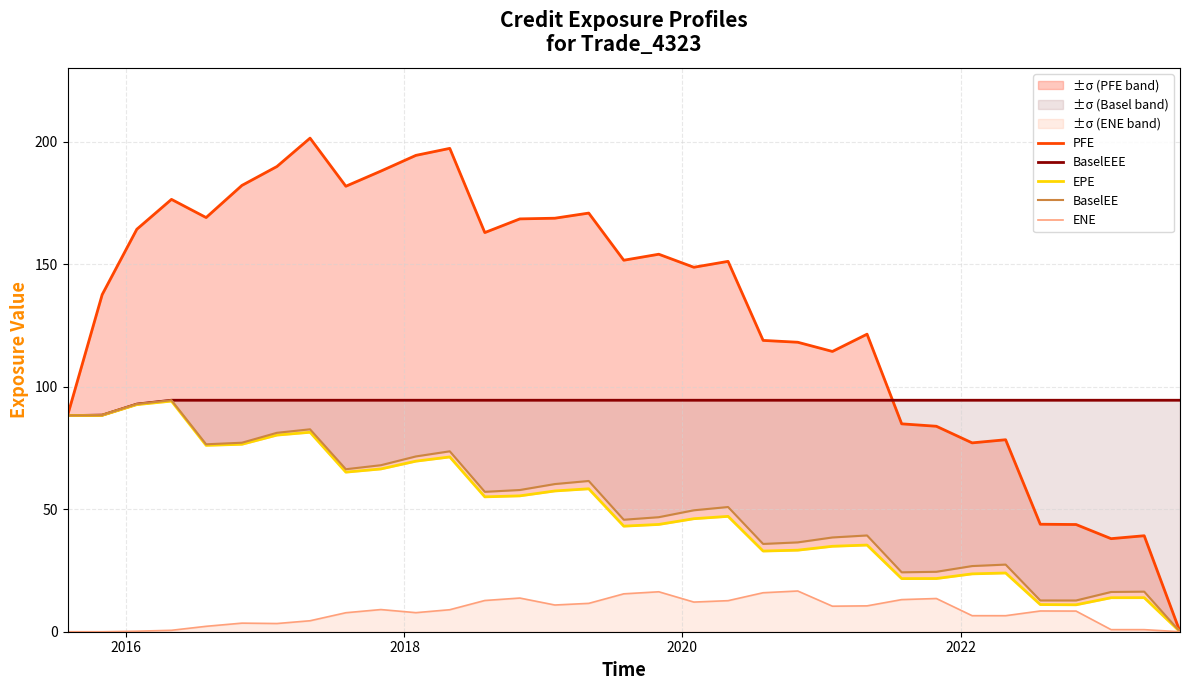

What is the maximum value for ENE?

16.6